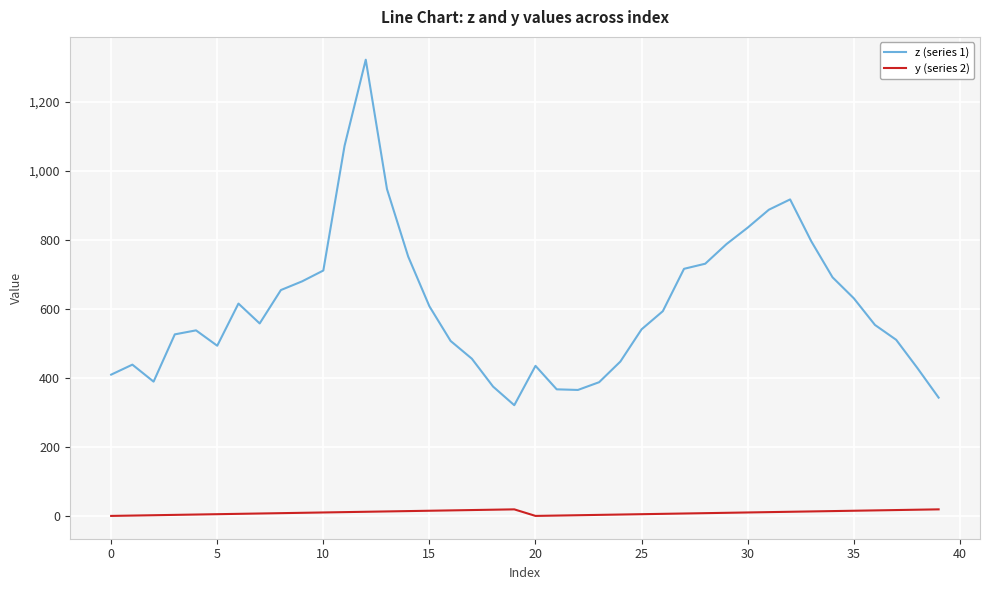

How many interior local peaks does the z (series 1) series have?

6